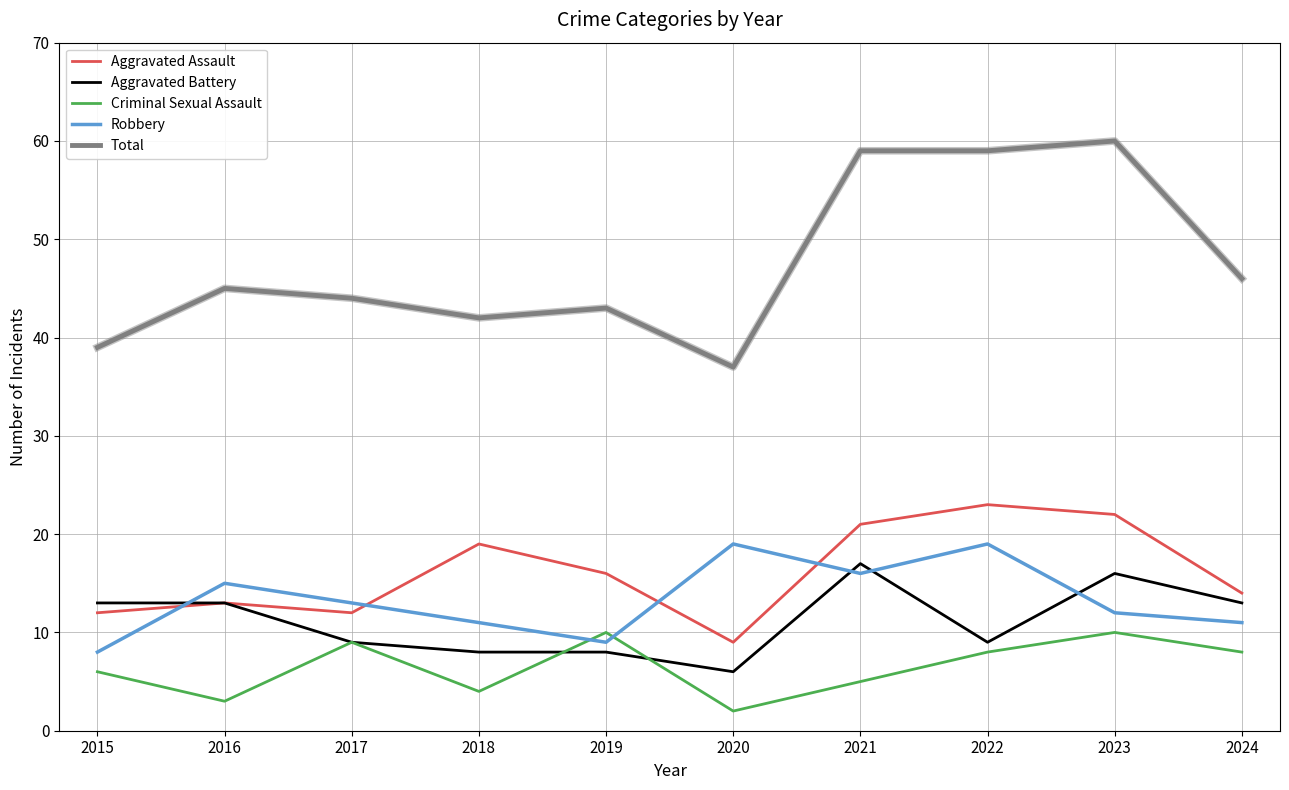

The Robbery series shows 2 at 2024. True or false?

False